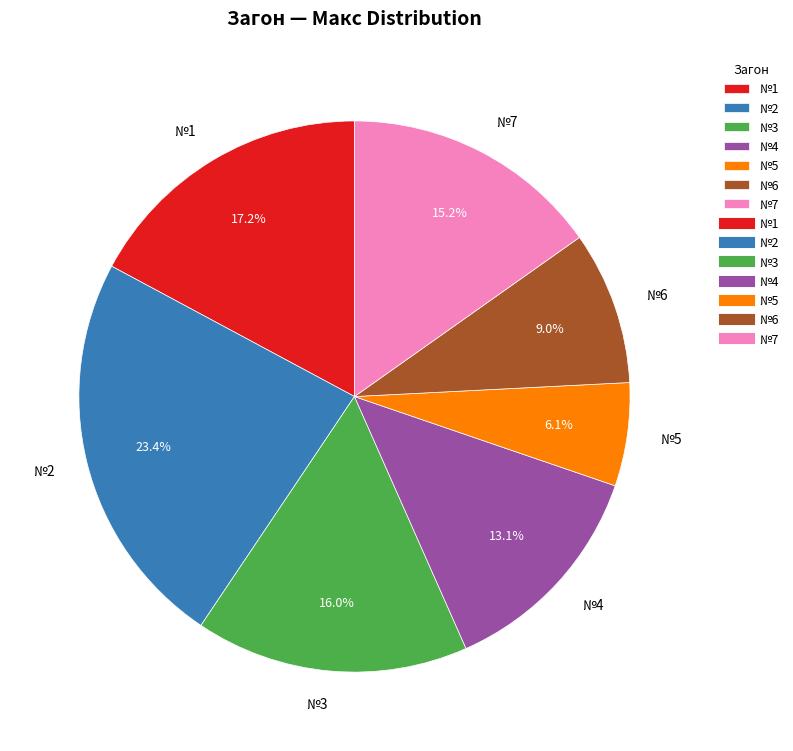

Do №4 and №2 together represent more than half of the pie?

No